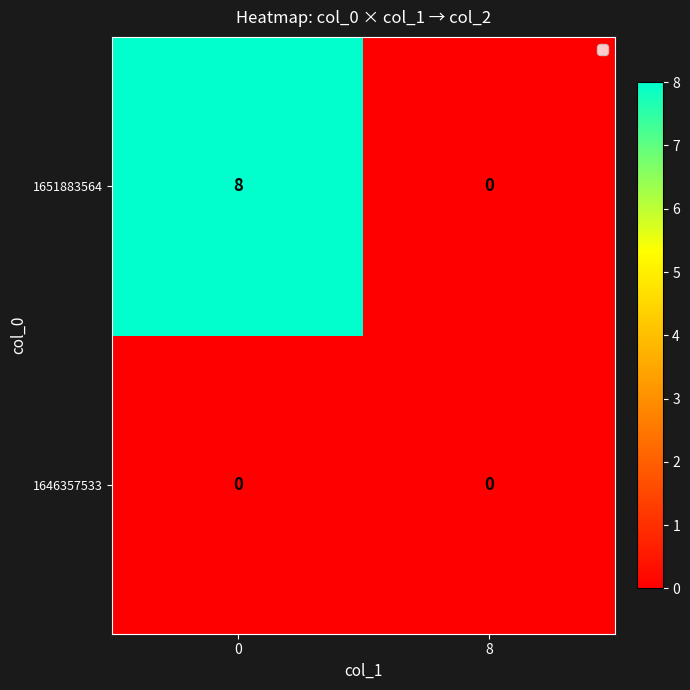

Reading right to left, extract all data points from this chart.

1651883564: 8=0	0=8
1646357533: 8=0	0=0